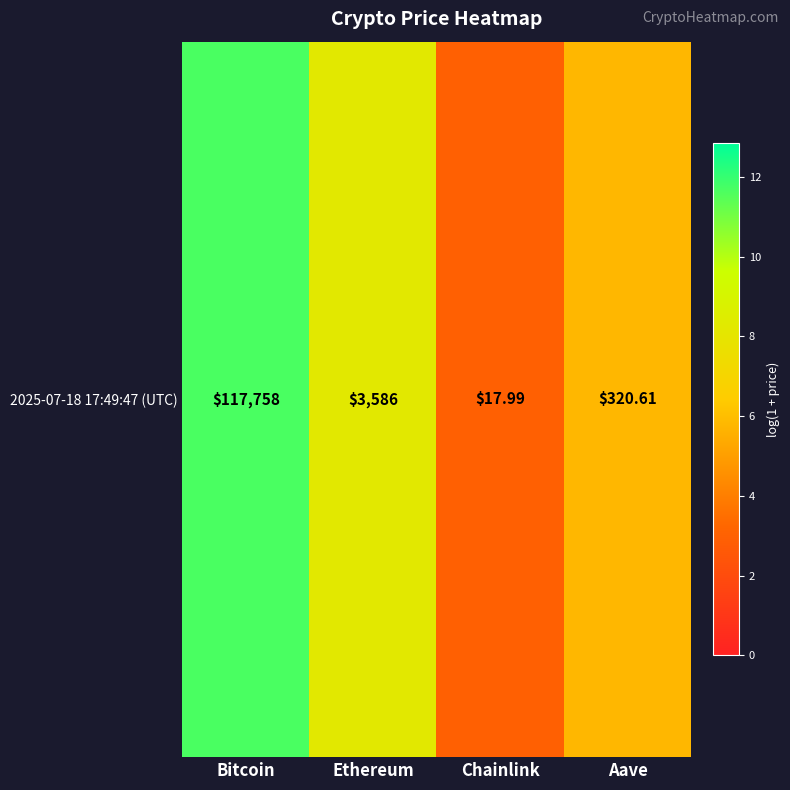

List the labels in order of value, smallest first.

Chainlink, Aave, Ethereum, Bitcoin